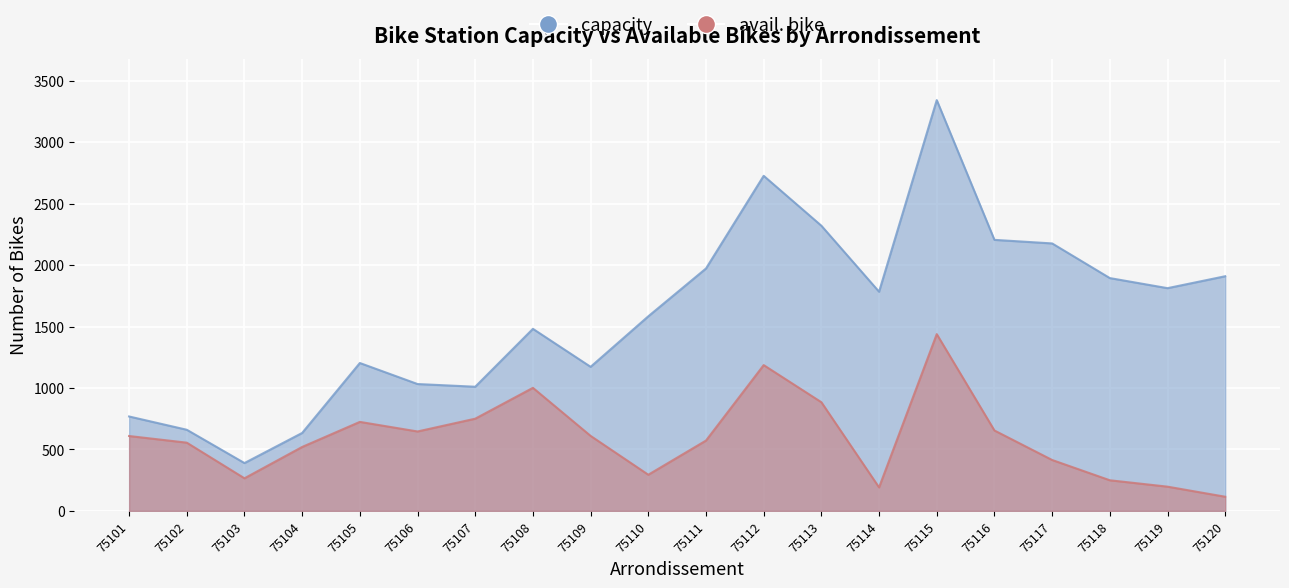

How many values in the avail. bike series exceed 609?

9